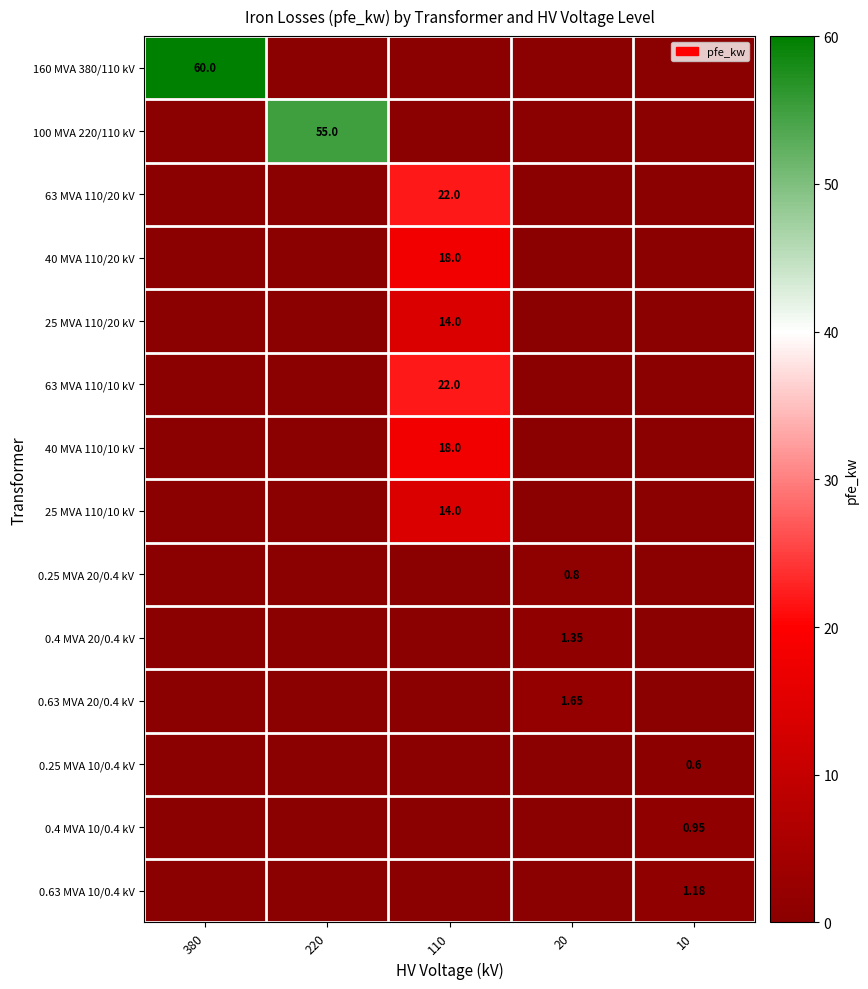

The value of 0.4 MVA 20/0.4 kV at 20 is 2.0. True or false?

False